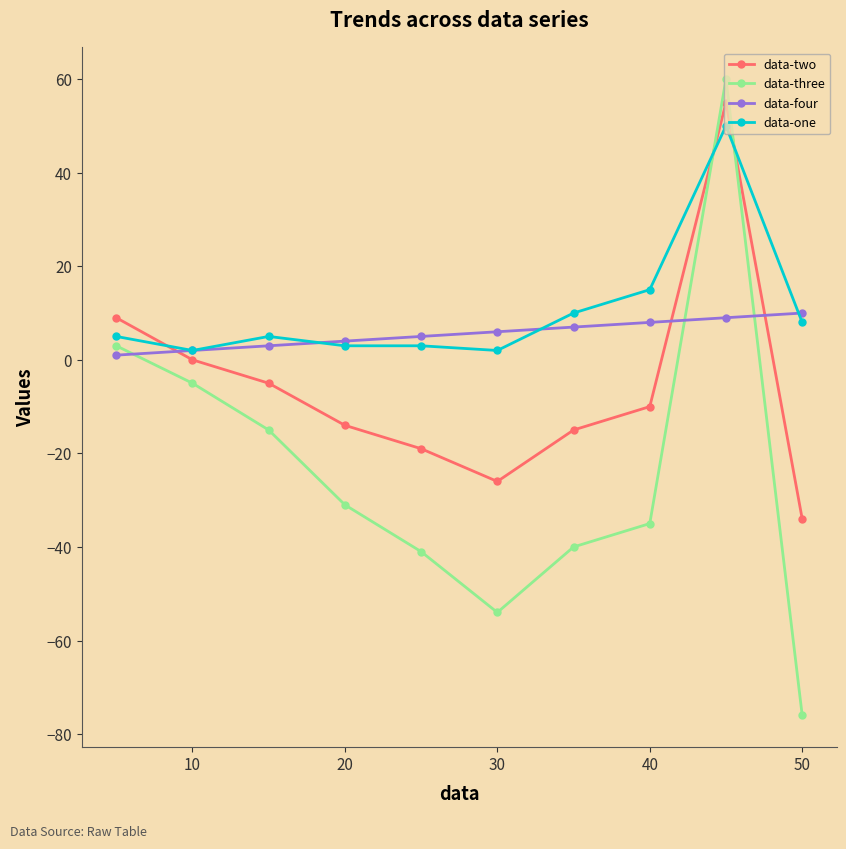

Is this an area chart (filled region under the line)?

No